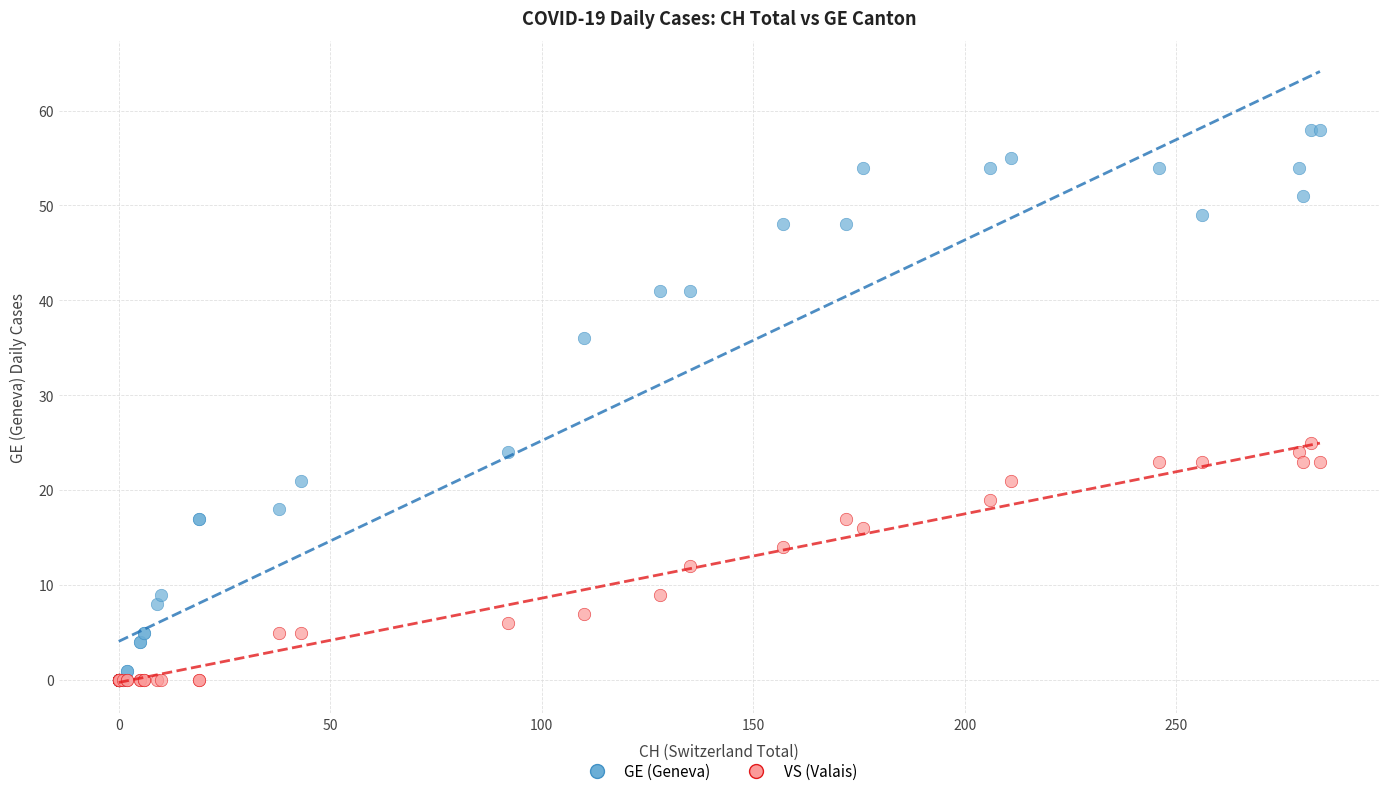

Across all series, what Y value is closest to 29?

25